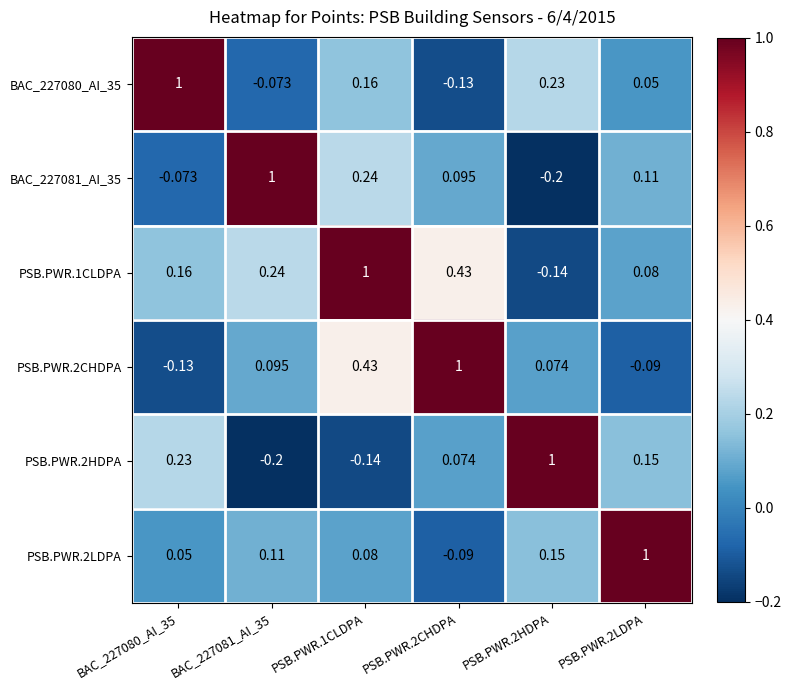

How many data points in PSB.PWR.2CHDPA are less than 0?

2